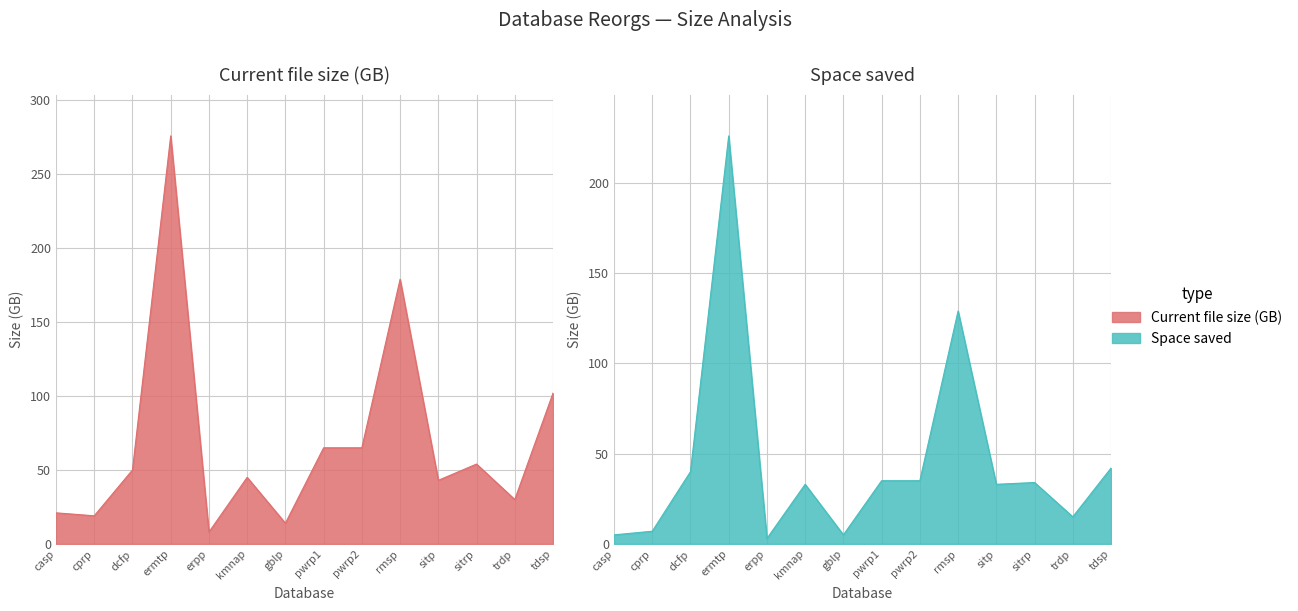

What is the difference between the maximum and minimum values in the Current file size (GB) series?

268